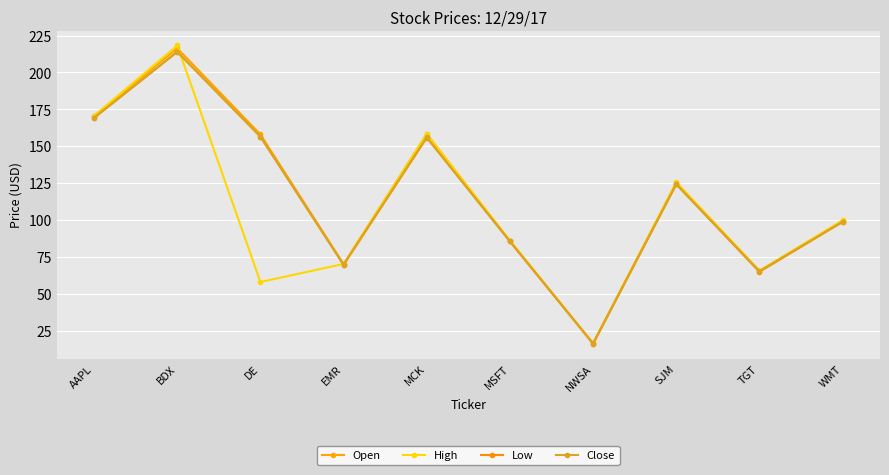

How many intersections are there between Close and High?

2